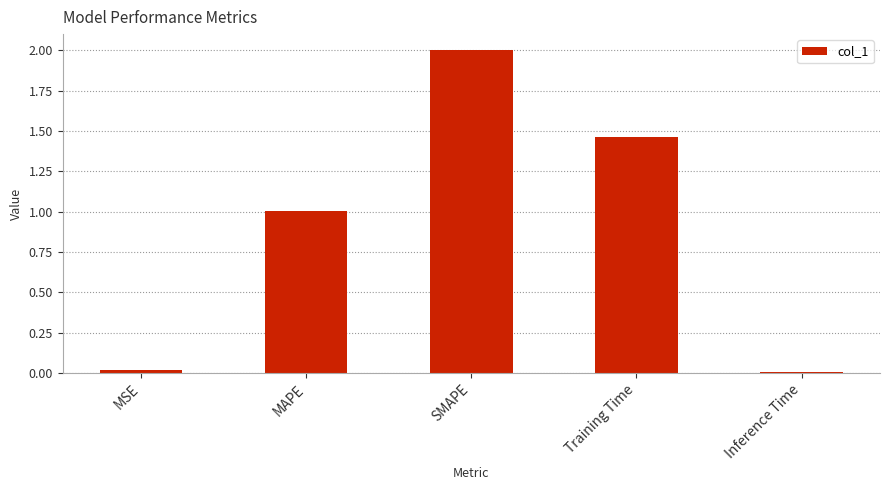

How many bars are there in total?

5